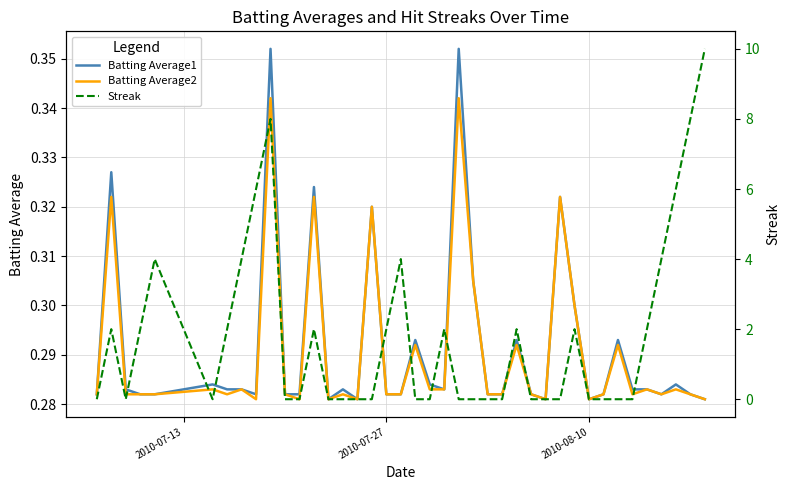

How many Batting Average1 values are between 0 and 1?

40